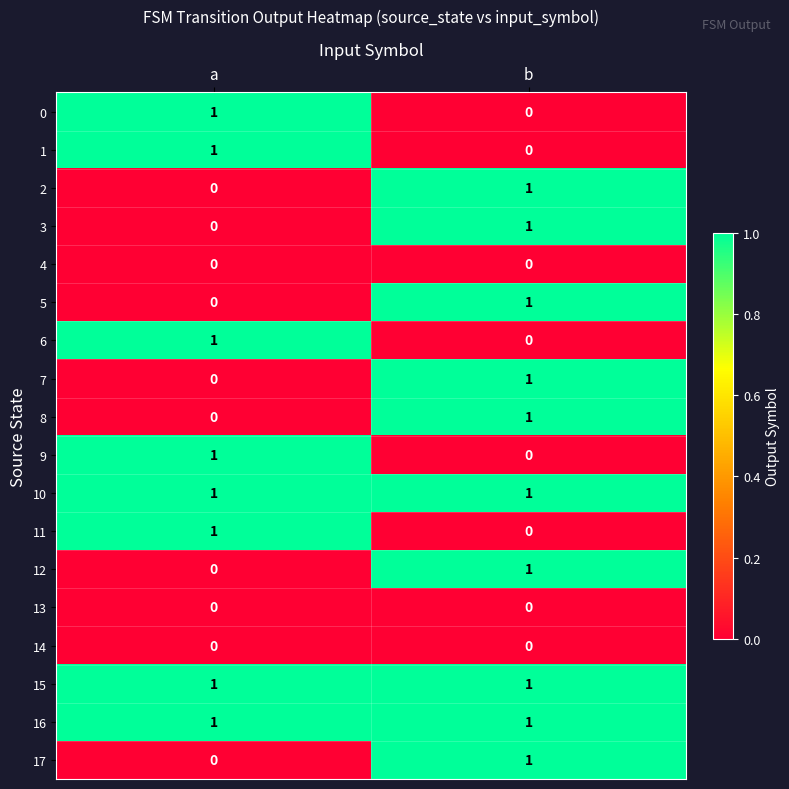

How many distinct data groups are displayed?

18